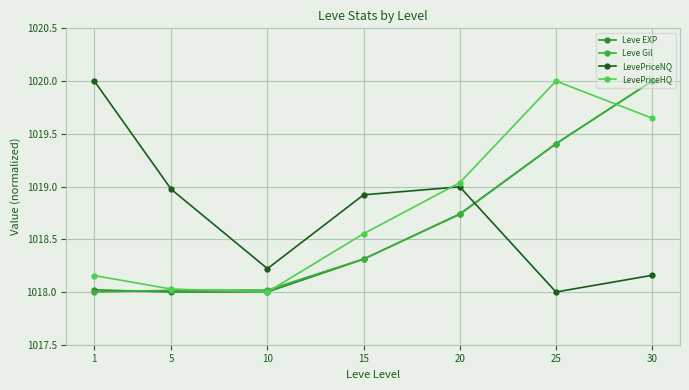

What are all the series names shown in the legend?

Leve EXP, Leve Gil, LevePriceNQ, LevePriceHQ